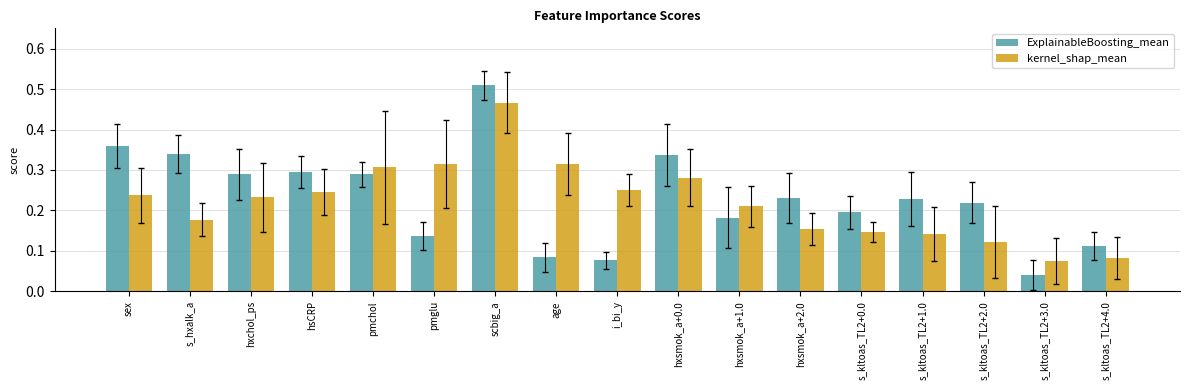

Rank the series by their maximum value, from highest to lowest.

ExplainableBoosting_mean, kernel_shap_mean